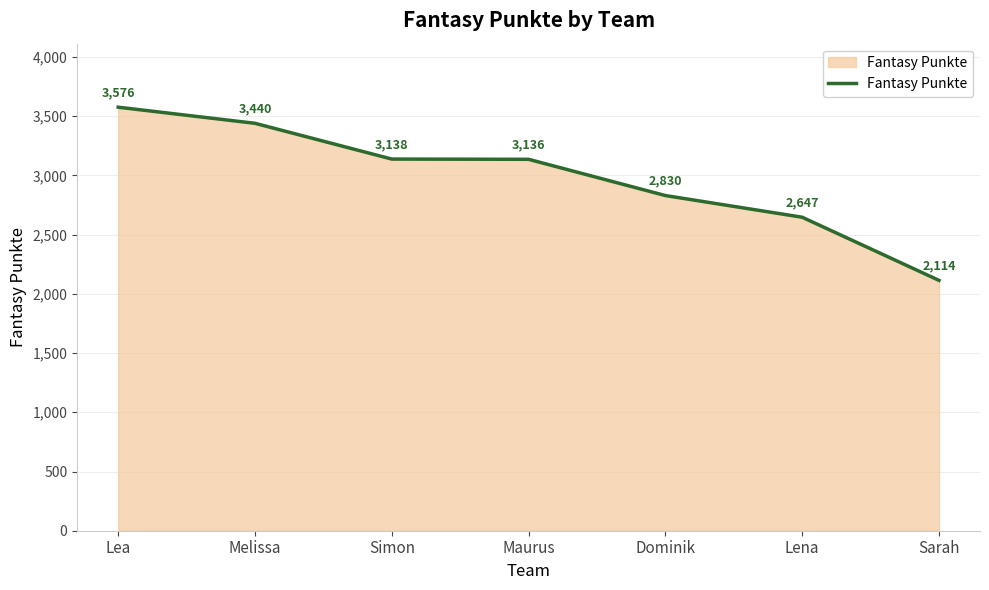

Does the chart have visible grid lines?

Yes